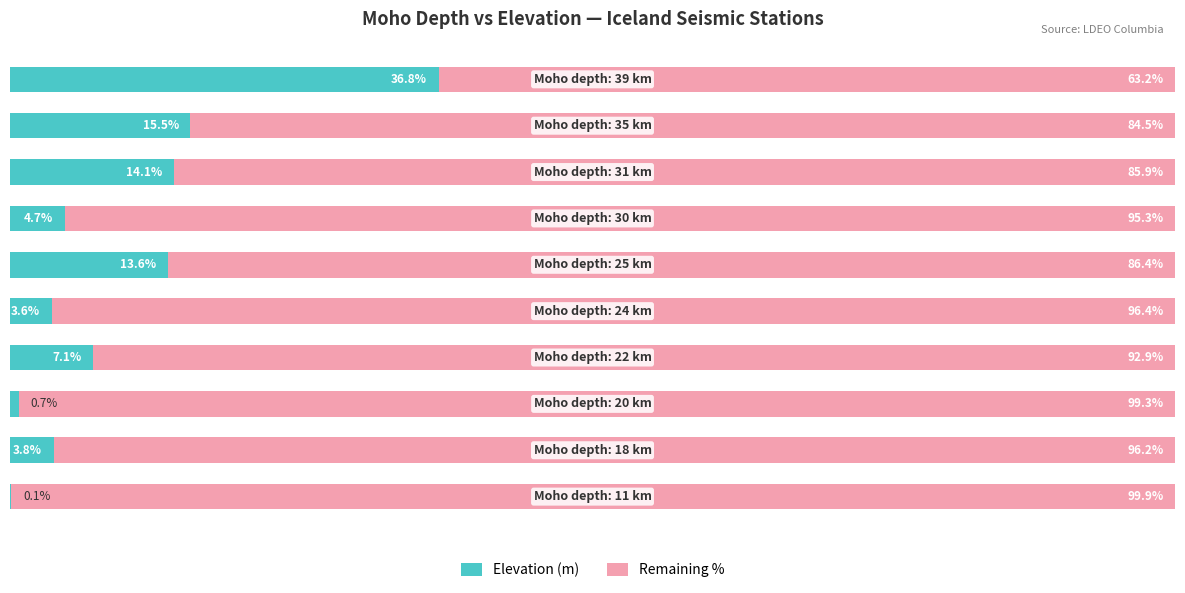

What is the value of the Elevation (m) bar at the 7th from the left?

4.7